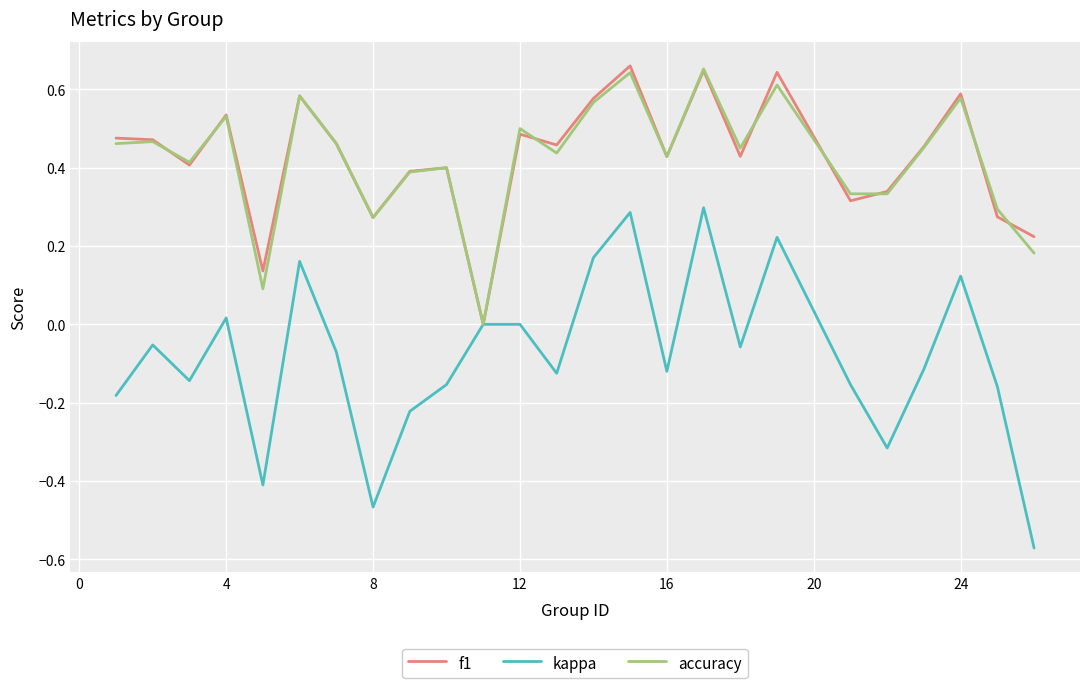

Which series has the largest range (max minus min)?

kappa